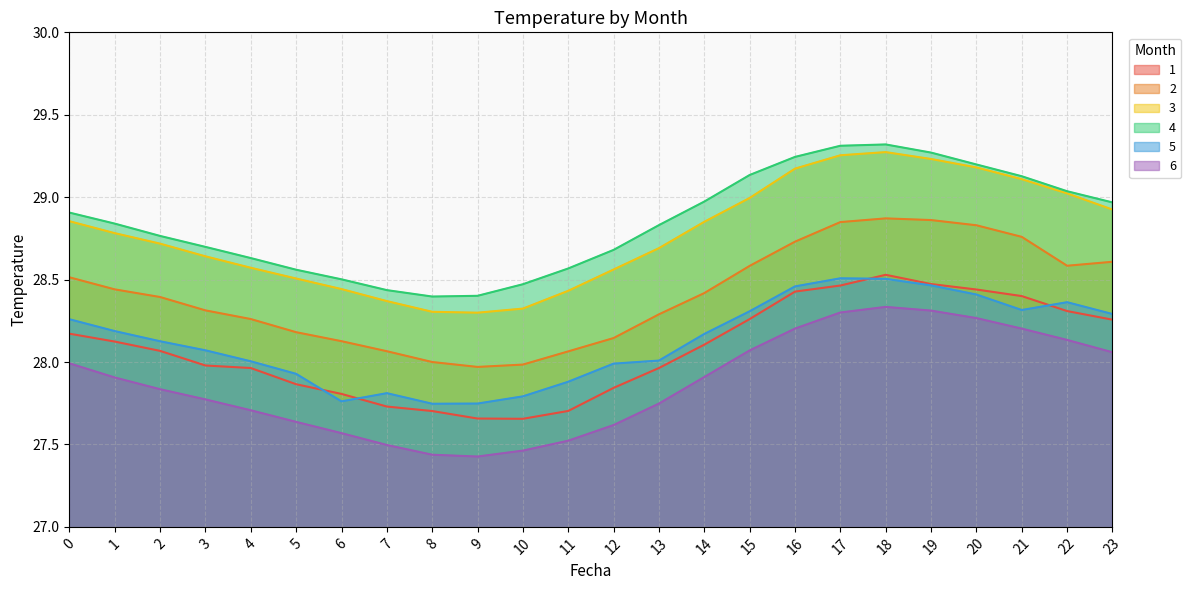

Reading left to right, what are all the values shown in this chart?

1: 0=28.2	1=28.1	2=28.1	3=28.0	4=28.0	5=27.9	6=27.8	7=27.7	8=27.7	9=27.7	10=27.7	11=27.7	12=27.8	13=28.0	14=28.1	15=28.3	16=28.4	17=28.5	18=28.5	19=28.5	20=28.4	21=28.4	22=28.3	23=28.3
2: 0=28.5	1=28.4	2=28.4	3=28.3	4=28.3	5=28.2	6=28.1	7=28.1	8=28.0	9=28.0	10=28.0	11=28.1	12=28.1	13=28.3	14=28.4	15=28.6	16=28.7	17=28.8	18=28.9	19=28.9	20=28.8	21=28.8	22=28.6	23=28.6
3: 0=28.9	1=28.8	2=28.7	3=28.6	4=28.6	5=28.5	6=28.4	7=28.4	8=28.3	9=28.3	10=28.3	11=28.4	12=28.6	13=28.7	14=28.9	15=29.0	16=29.2	17=29.3	18=29.3	19=29.2	20=29.2	21=29.1	22=29.0	23=28.9
4: 0=28.9	1=28.8	2=28.8	3=28.7	4=28.6	5=28.6	6=28.5	7=28.4	8=28.4	9=28.4	10=28.5	11=28.6	12=28.7	13=28.8	14=29.0	15=29.1	16=29.2	17=29.3	18=29.3	19=29.3	20=29.2	21=29.1	22=29.0	23=29.0
5: 0=28.3	1=28.2	2=28.1	3=28.1	4=28.0	5=27.9	6=27.8	7=27.8	8=27.7	9=27.7	10=27.8	11=27.9	12=28.0	13=28.0	14=28.2	15=28.3	16=28.5	17=28.5	18=28.5	19=28.5	20=28.4	21=28.3	22=28.4	23=28.3
6: 0=28.0	1=27.9	2=27.8	3=27.8	4=27.7	5=27.6	6=27.6	7=27.5	8=27.4	9=27.4	10=27.5	11=27.5	12=27.6	13=27.7	14=27.9	15=28.1	16=28.2	17=28.3	18=28.3	19=28.3	20=28.3	21=28.2	22=28.1	23=28.1